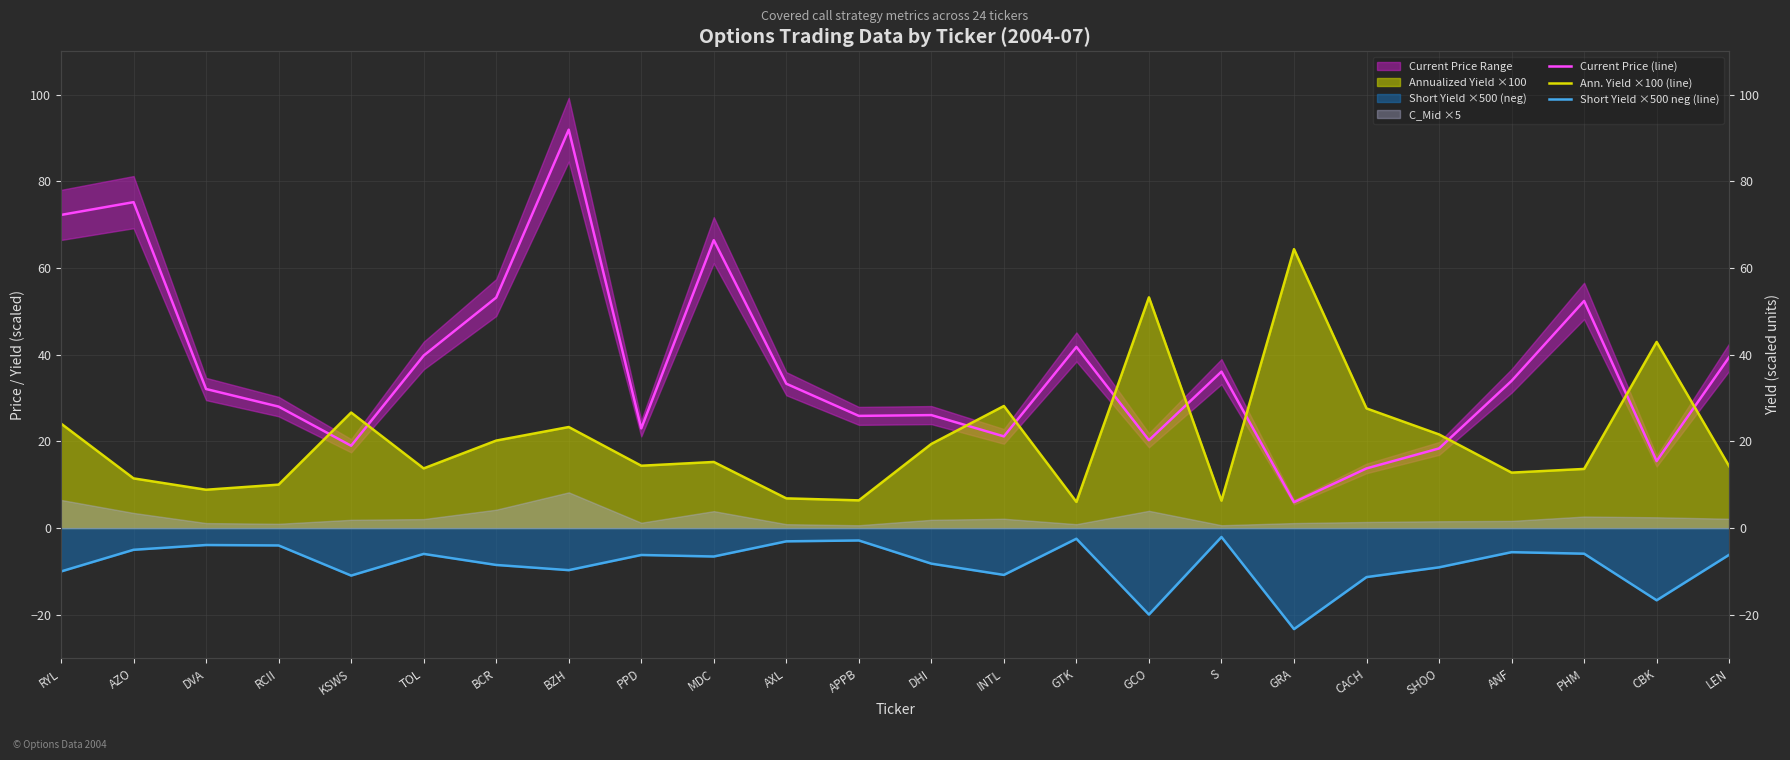

True or false: Short Yield ×500 neg (line) has a value of -4.8 at APPB.

False